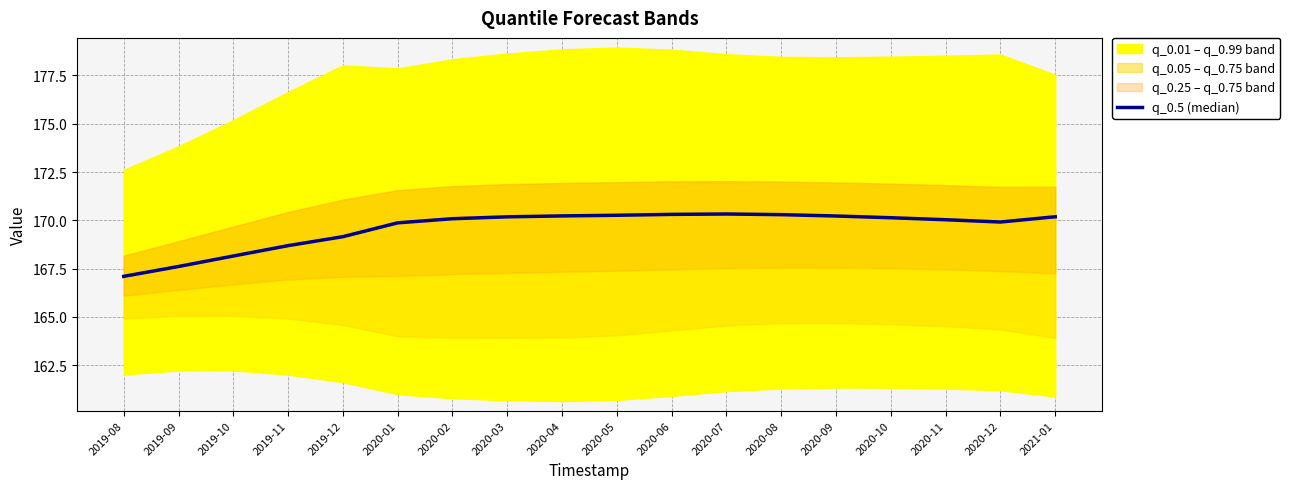

Does the chart display data point markers on the line(s)?

No